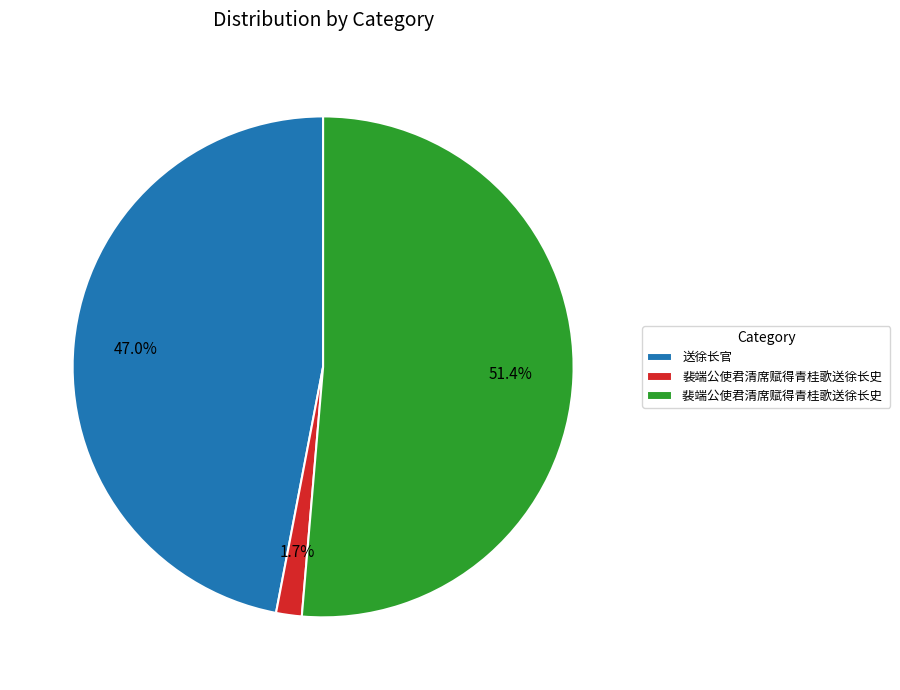

Which category has the smallest portion of the pie?

裴端公使君清席赋得青桂歌送徐长史